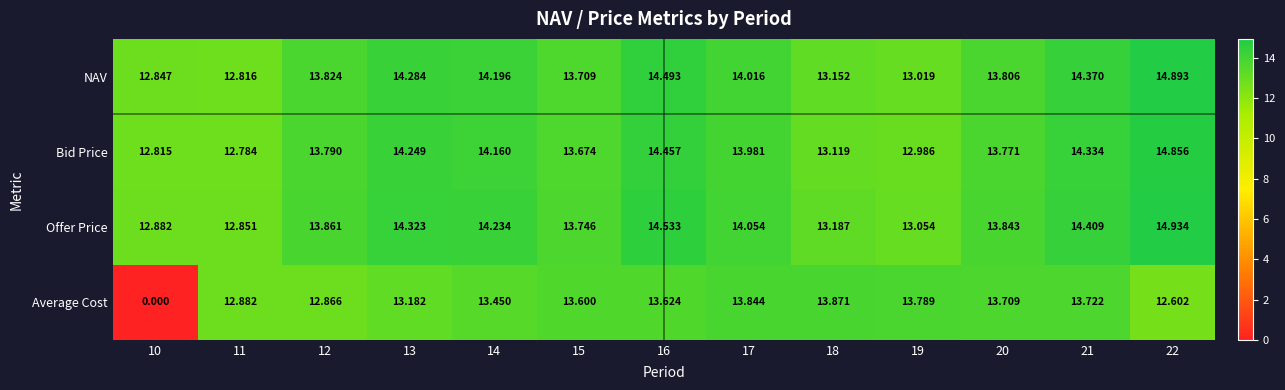

At 21, list the series in order from largest to smallest.

Offer Price, NAV, Bid Price, Average Cost